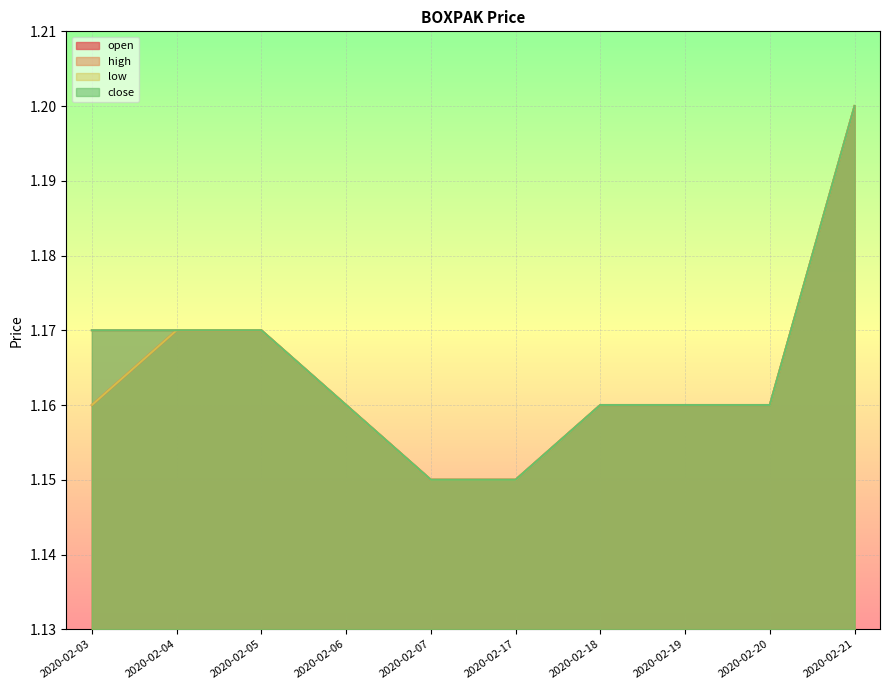

Reading left to right, extract all data points from this chart.

open: 1.2	1.2	1.2	1.2	1.1	1.1	1.2	1.2	1.2	1.2
high: 1.2	1.2	1.2	1.2	1.1	1.1	1.2	1.2	1.2	1.2
low: 1.2	1.2	1.2	1.2	1.1	1.1	1.2	1.2	1.2	1.2
close: 1.2	1.2	1.2	1.2	1.1	1.1	1.2	1.2	1.2	1.2